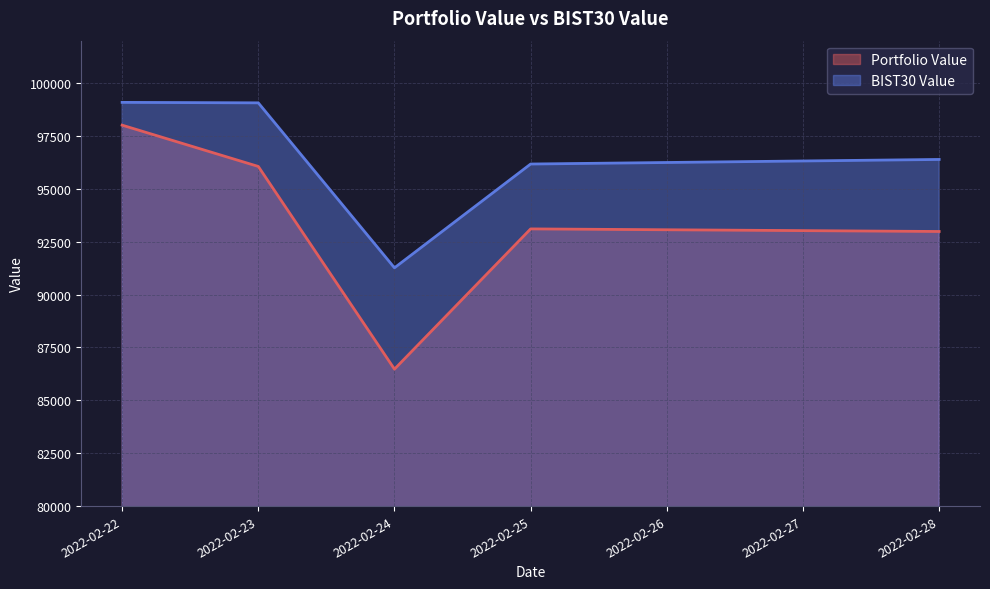

At how many categories does at least one series exceed 93603?

4